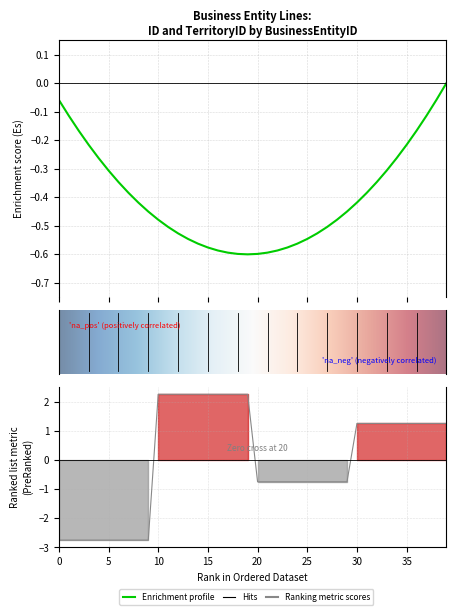

How many negative values are there?

20